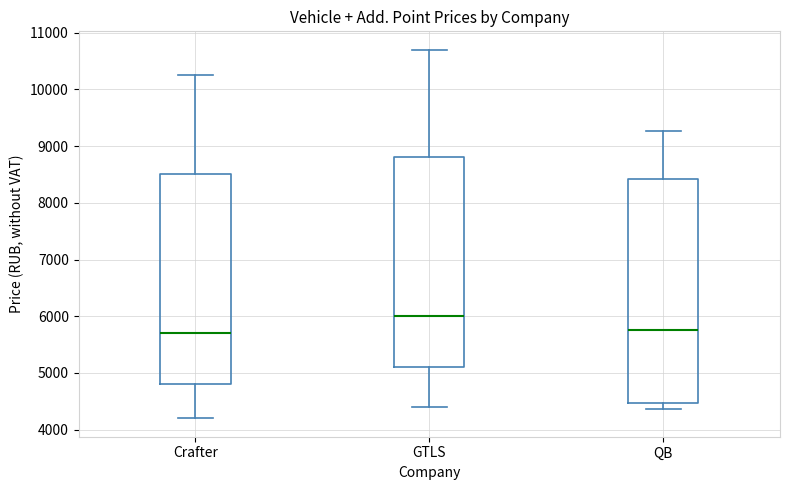

Reading left to right, read every box against the y-axis: the position of its median line, the range the box covers, and the ends of its whiskers. The values are not printed on the chart, so give them approximately, as read against the axis.

Crafter: median 5700, box 4800 to 8500, whiskers 4200 to 10300
GTLS: median 6000, box 5100 to 8800, whiskers 4400 to 10700
QB: median 5800, box 4500 to 8400, whiskers 4400 to 9300